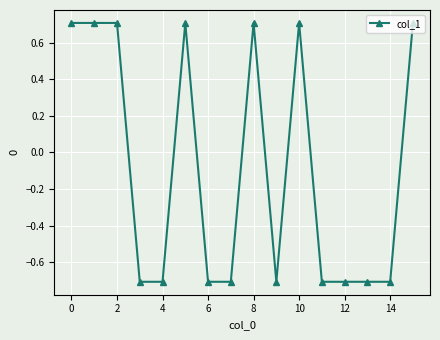

Does the chart display data point markers on the line(s)?

Yes